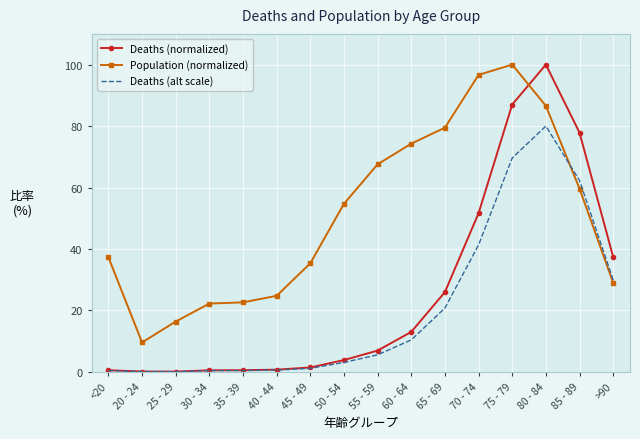

Which series ends up on top after the final intersection of Population (normalized) and Deaths (normalized)?

Deaths (normalized)